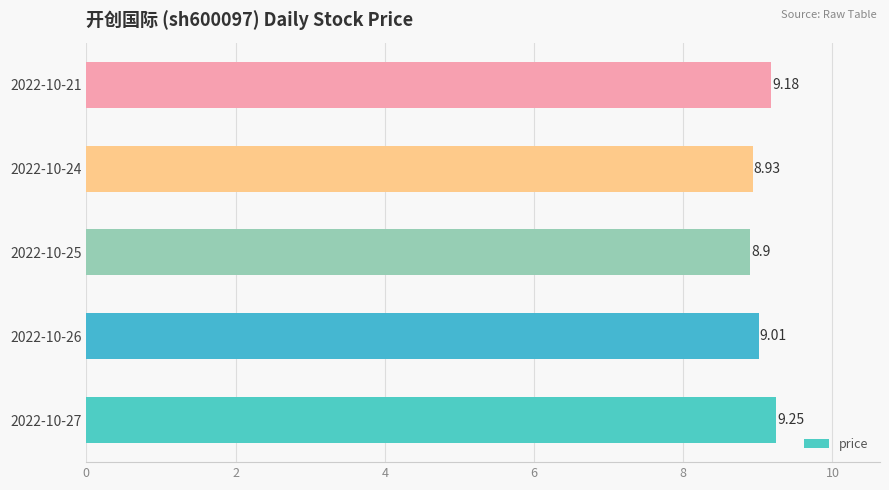

List the labels in order of value, largest first.

2022-10-27, 2022-10-21, 2022-10-26, 2022-10-24, 2022-10-25